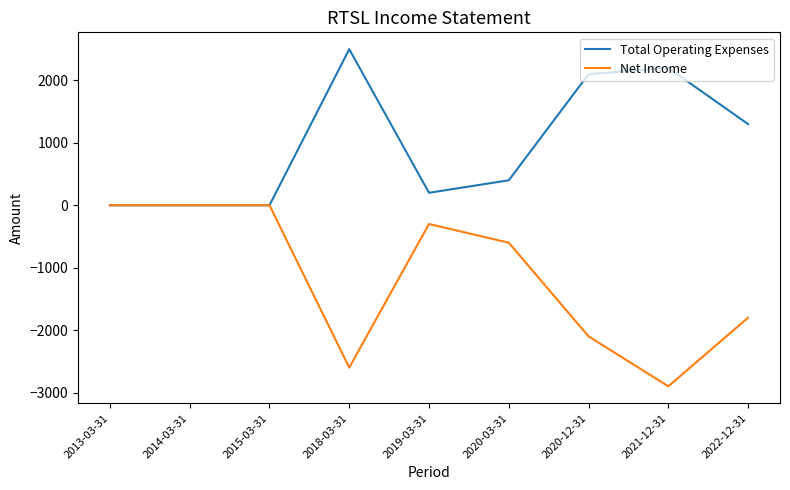

Which category has the lowest value in the Net Income series?

2021-12-31